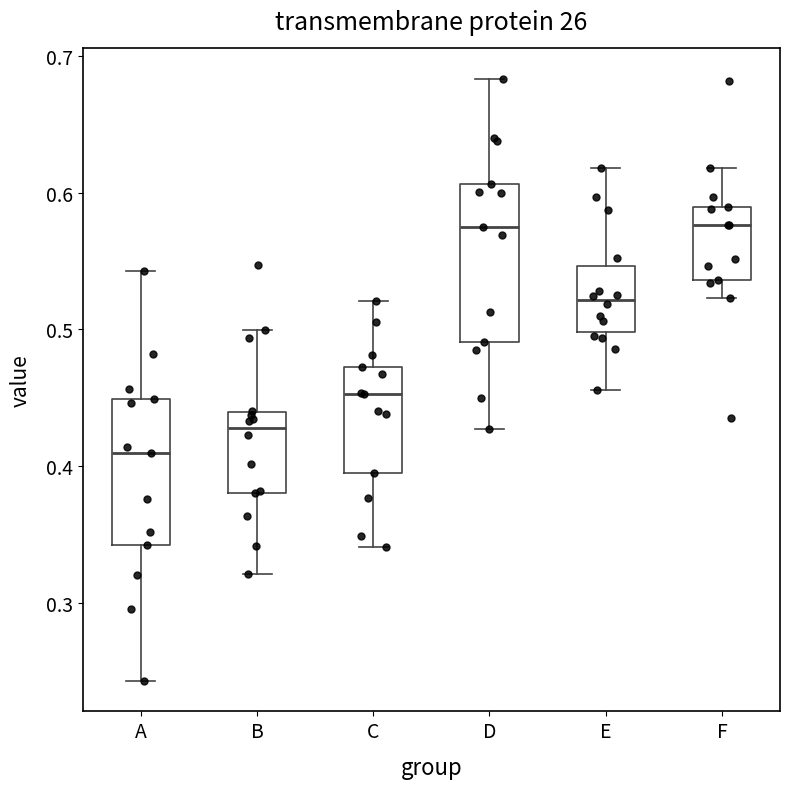

Reading left to right, transcribe this box plot: for each box, give where its median line is, the range the box spans, and where its two whiskers end, as read against the y-axis. The values are not printed on the chart, so give them approximately, as read against the axis.

A: median 0.41, box 0.34 to 0.45, whiskers 0.24 to 0.54
B: median 0.43, box 0.38 to 0.44, whiskers 0.32 to 0.50
C: median 0.45, box 0.39 to 0.47, whiskers 0.34 to 0.52
D: median 0.58, box 0.49 to 0.61, whiskers 0.43 to 0.68
E: median 0.52, box 0.50 to 0.55, whiskers 0.46 to 0.62
F: median 0.58, box 0.54 to 0.59, whiskers 0.52 to 0.62